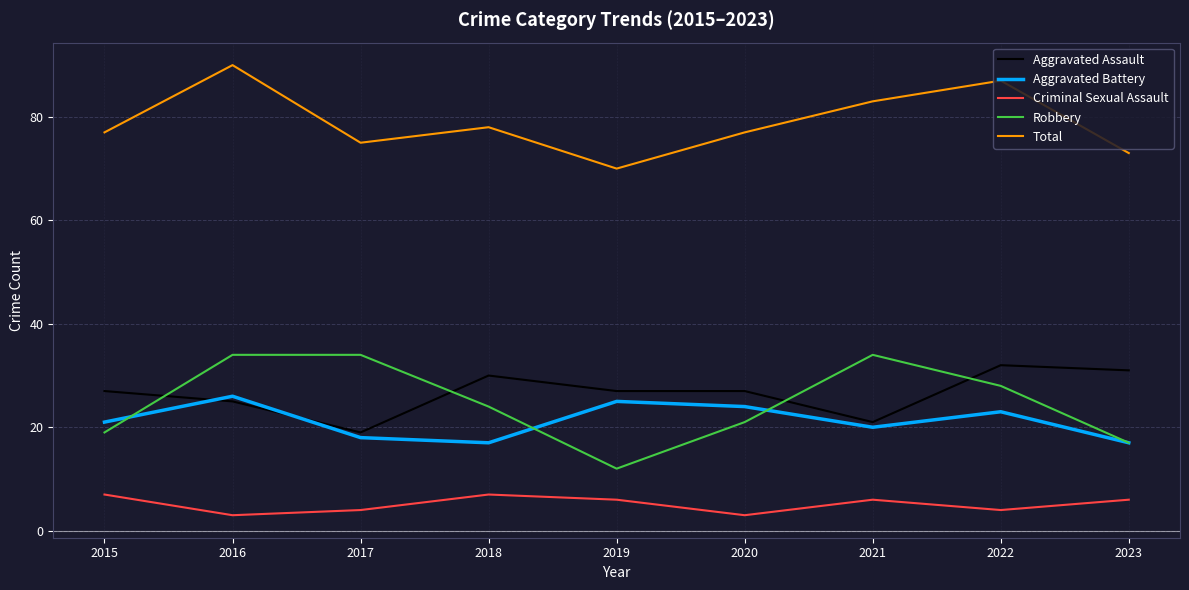

The Total series shows 77 at 2015. True or false?

True